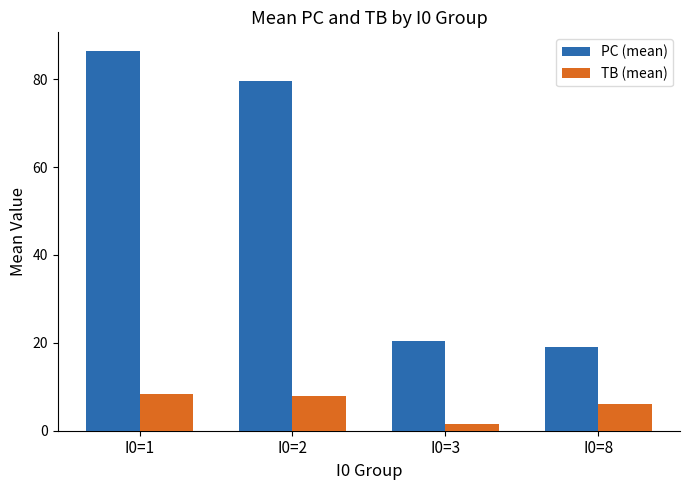

Which has a higher value, I0=8 or I0=2?

I0=2